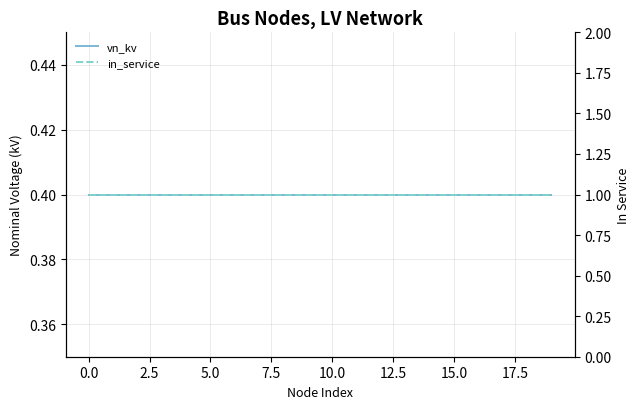

What is the approximate value of vn_kv at 2.5?

0.4